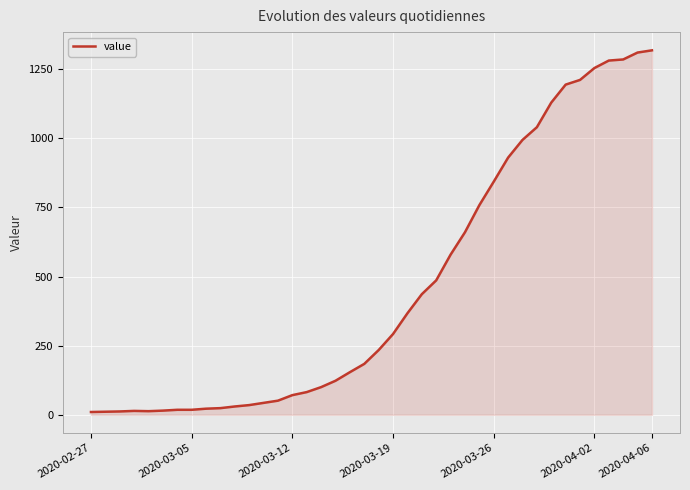

What is the maximum value shown in the chart?

1318